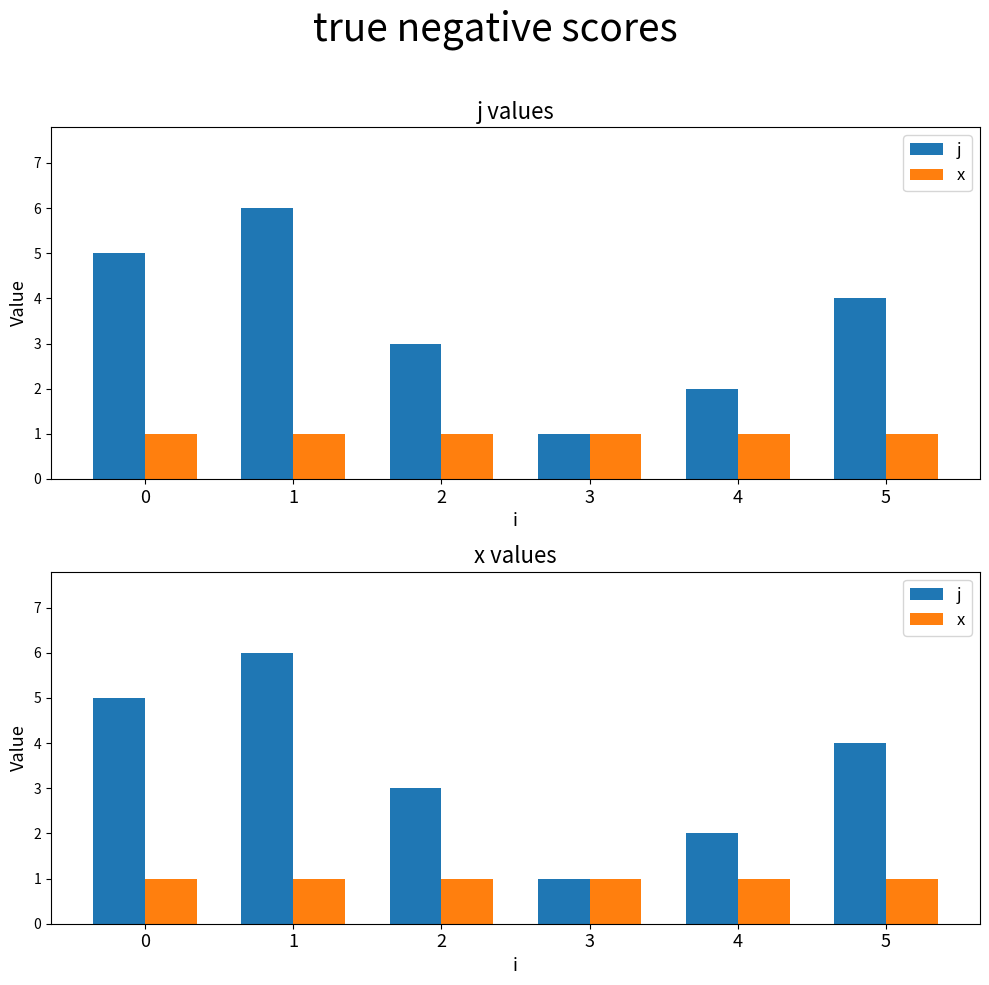

What is the value of the j bar at the 3rd from the left?

3